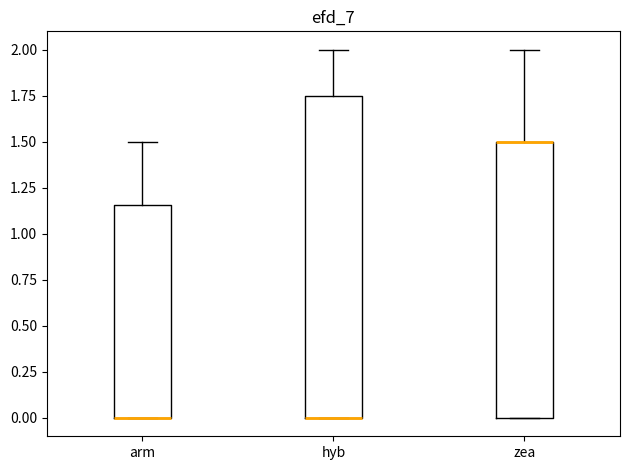

Where is the lower edge of the box for hyb on the y-axis? The values are not printed on the chart, so give them approximately, as read against the axis.

0.00